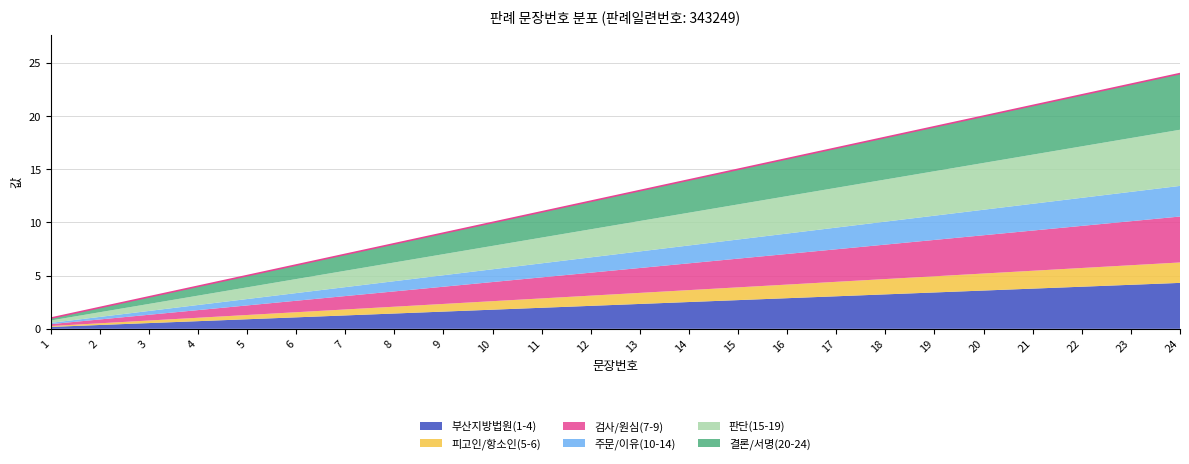

Is it true that the value at 14 is 14.0?

True